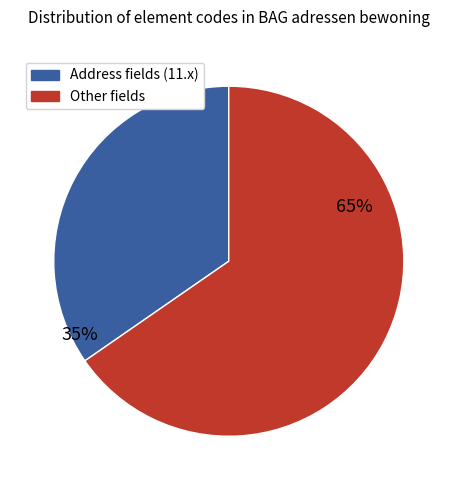

Is there a majority slice in this chart?

Yes